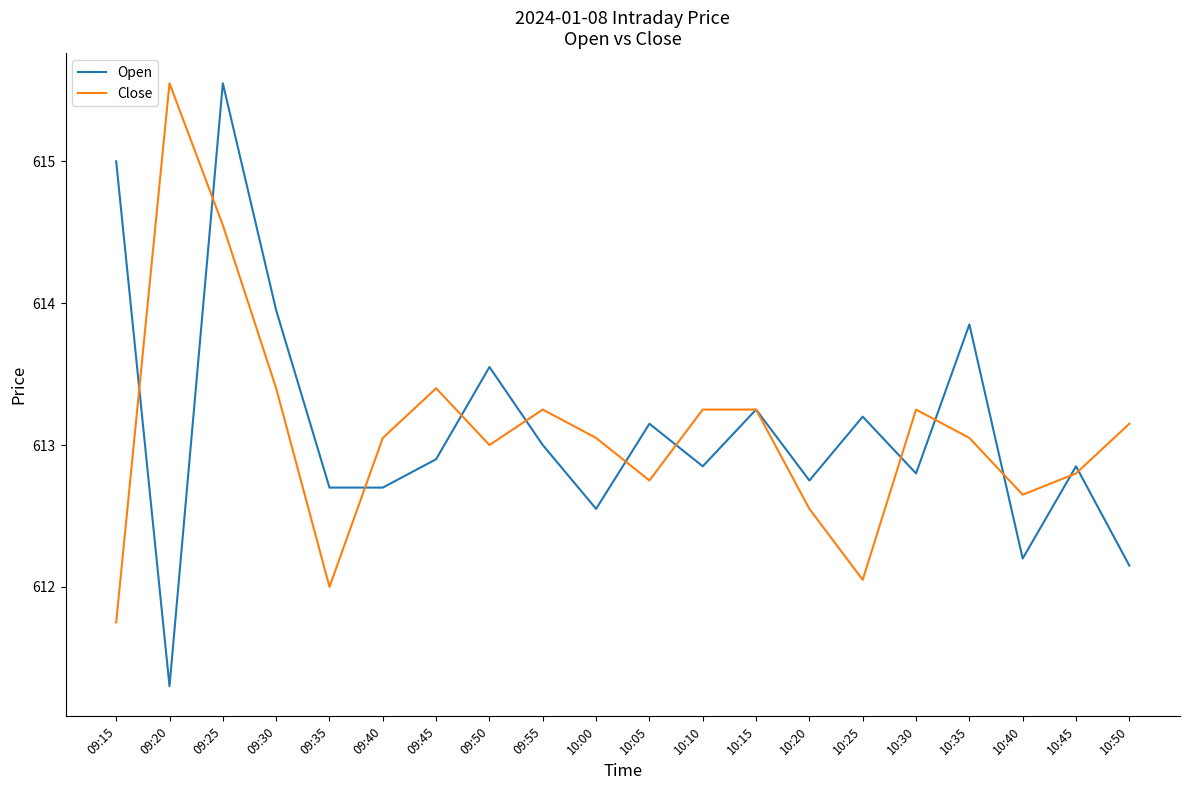

Which series changed the most between 10:00 and 10:40?

Close